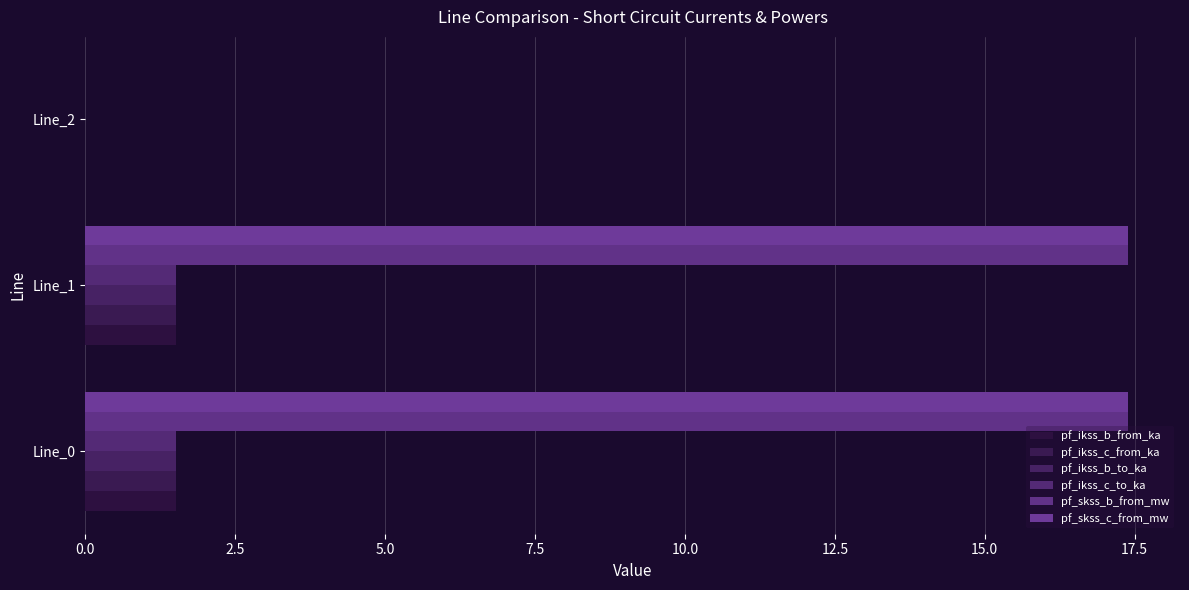

What position from the left is 0.0?

1